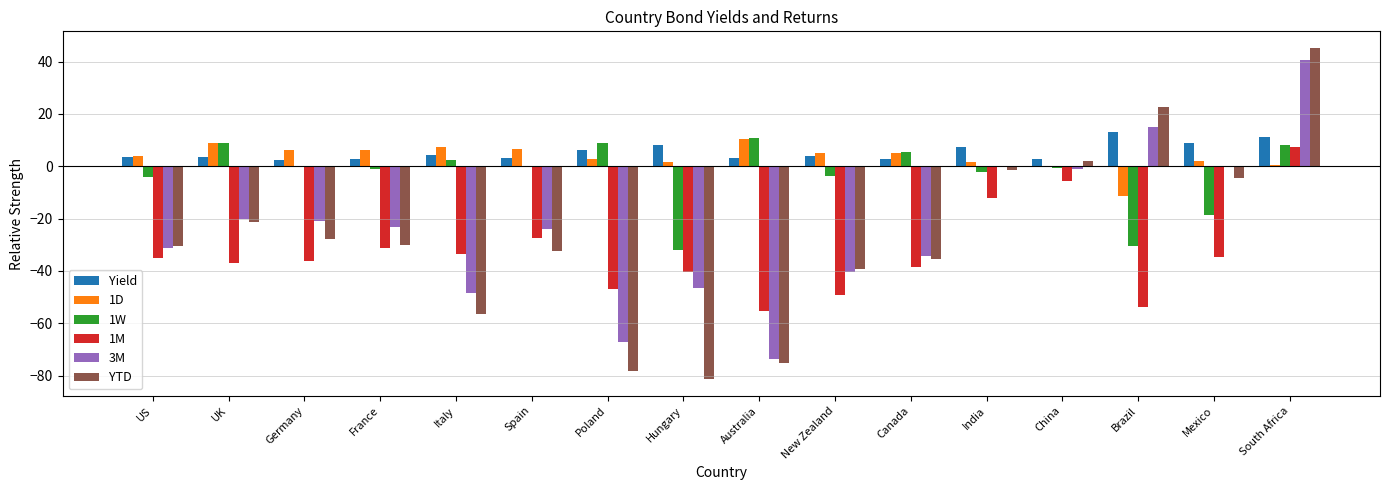

Is it true that 1M equals -22.6 at US?

False